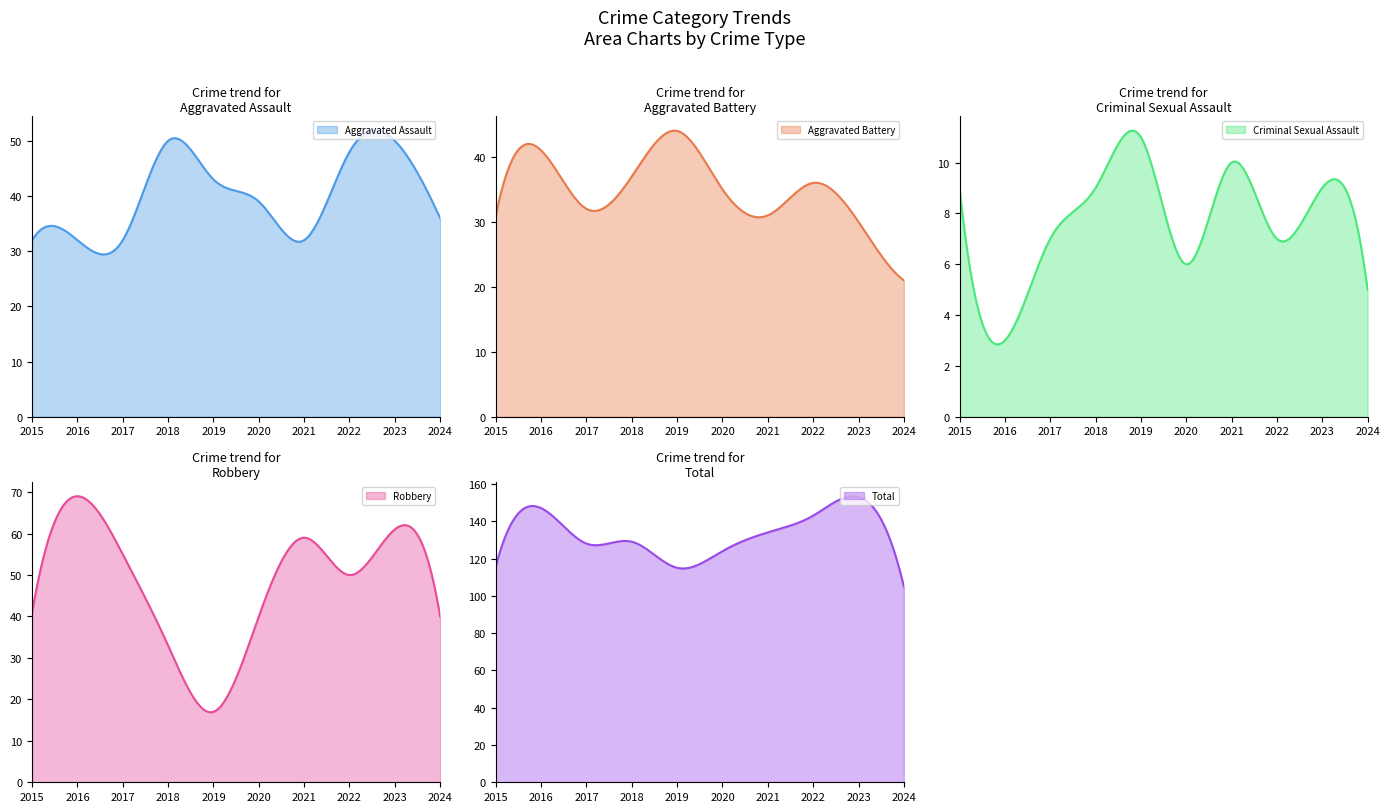

True or false: Aggravated Assault and Total intersect in this chart.

False